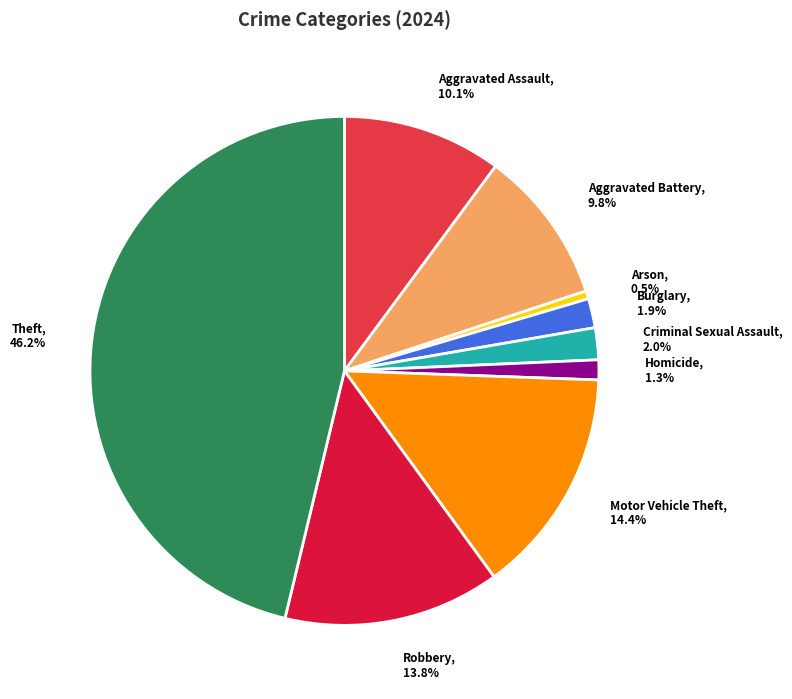

Which category has the smallest portion of the pie?

Arson